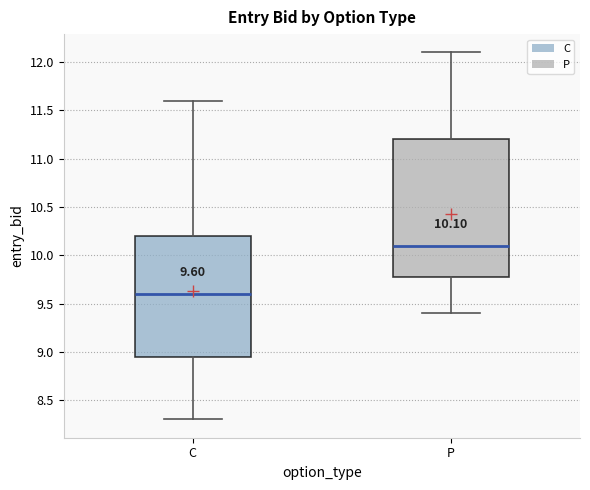

Which box's median line is the lowest?

C